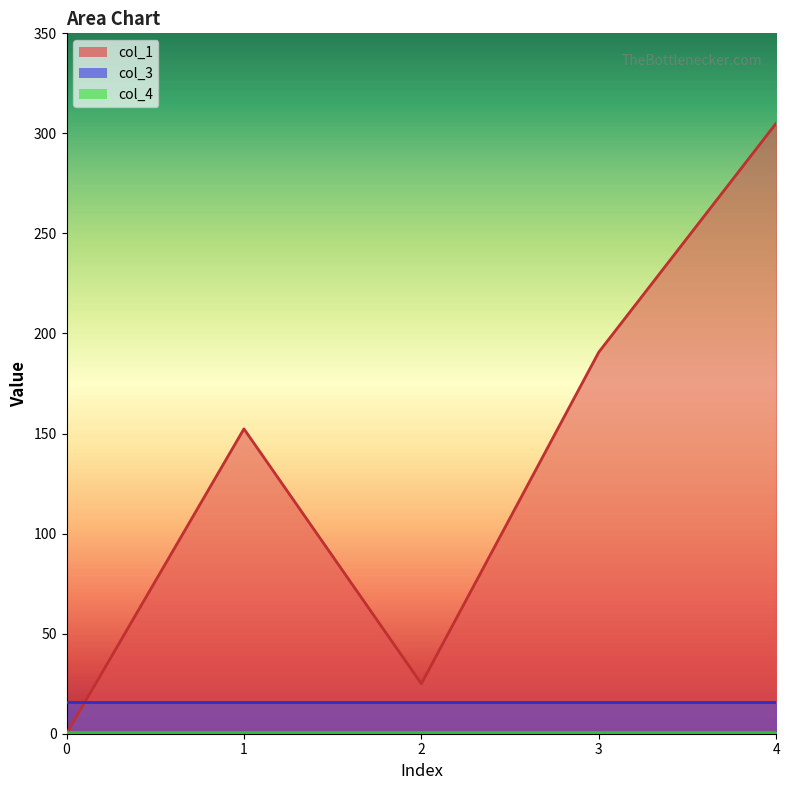

What is the value of the col_3 point at the 4th from the left?

16.0